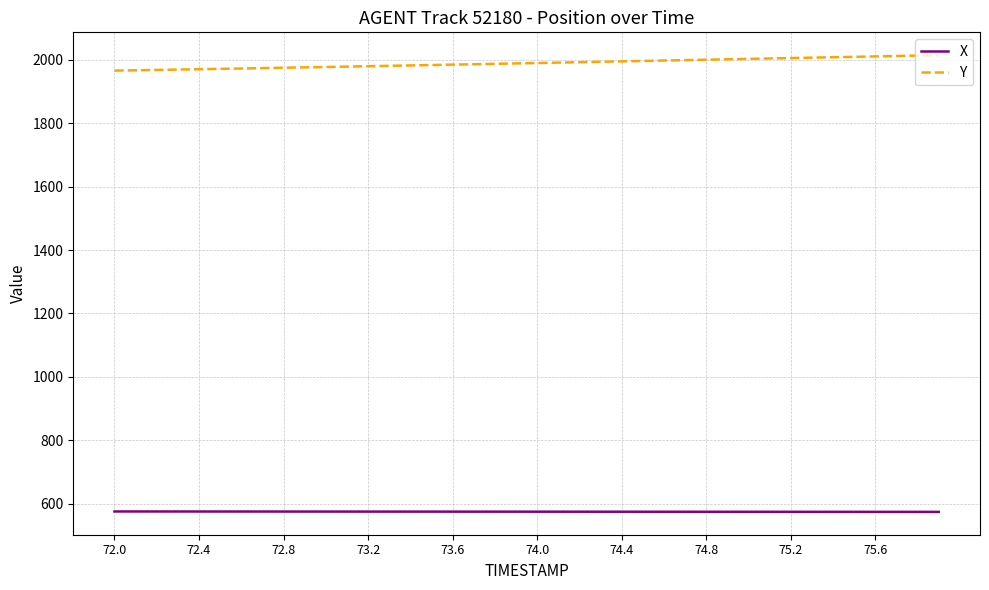

Does the chart have visible grid lines?

Yes